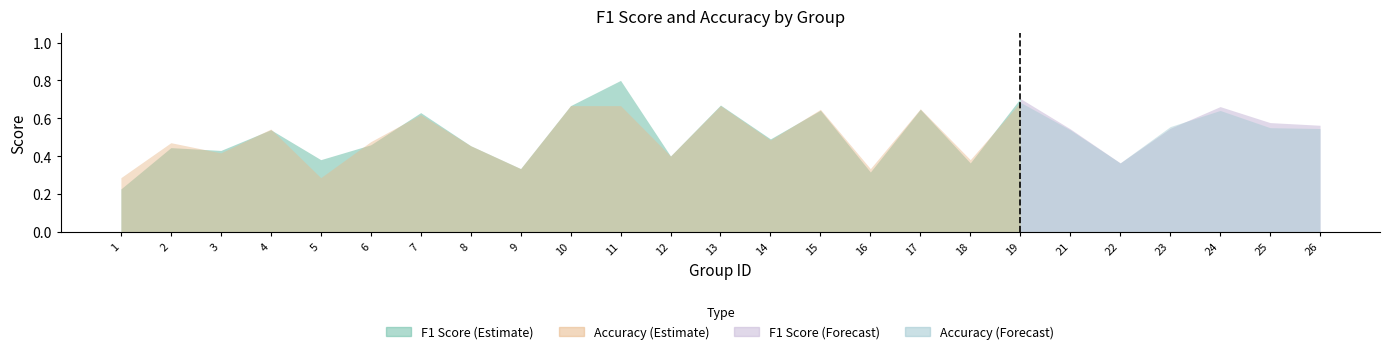

Reading right to left, what are all the values shown in this chart?

f1: 0.6	0.6	0.7	0.5	0.4	0.5	0.7	0.4	0.6	0.3	0.6	0.5	0.7	0.4	0.8	0.7	0.3	0.5	0.6	0.5	0.4	0.5	0.4	0.4	0.2
accuracy: 0.5	0.6	0.6	0.6	0.4	0.5	0.7	0.4	0.7	0.3	0.6	0.5	0.7	0.4	0.7	0.7	0.3	0.5	0.6	0.5	0.3	0.5	0.4	0.5	0.3